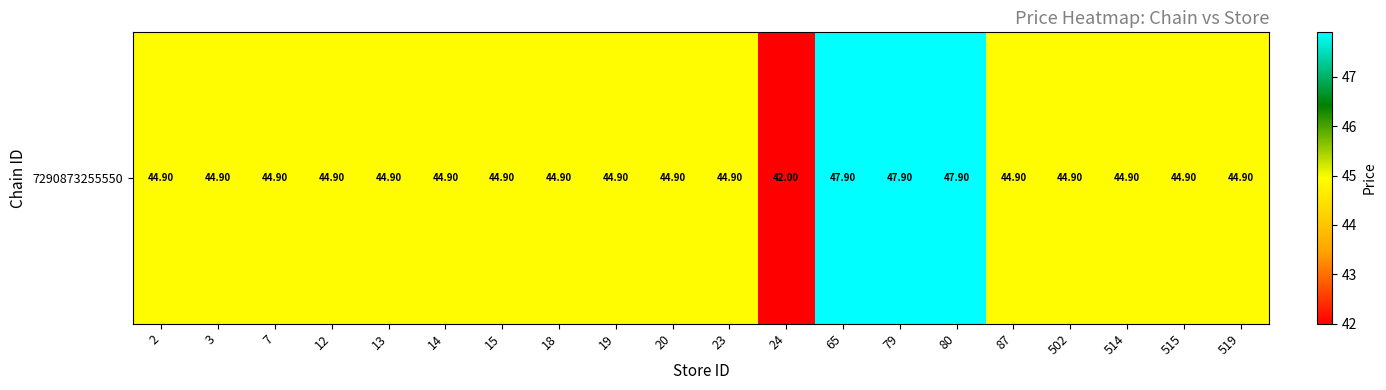

What is the approximate value at 65?

47.9